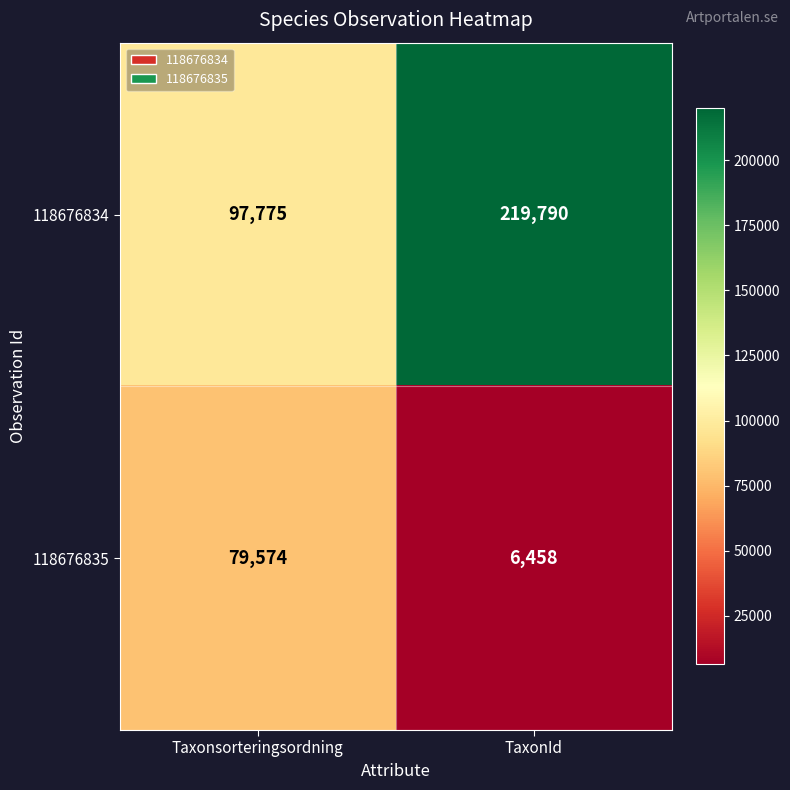

What is the sum of all 118676835 values?

86032